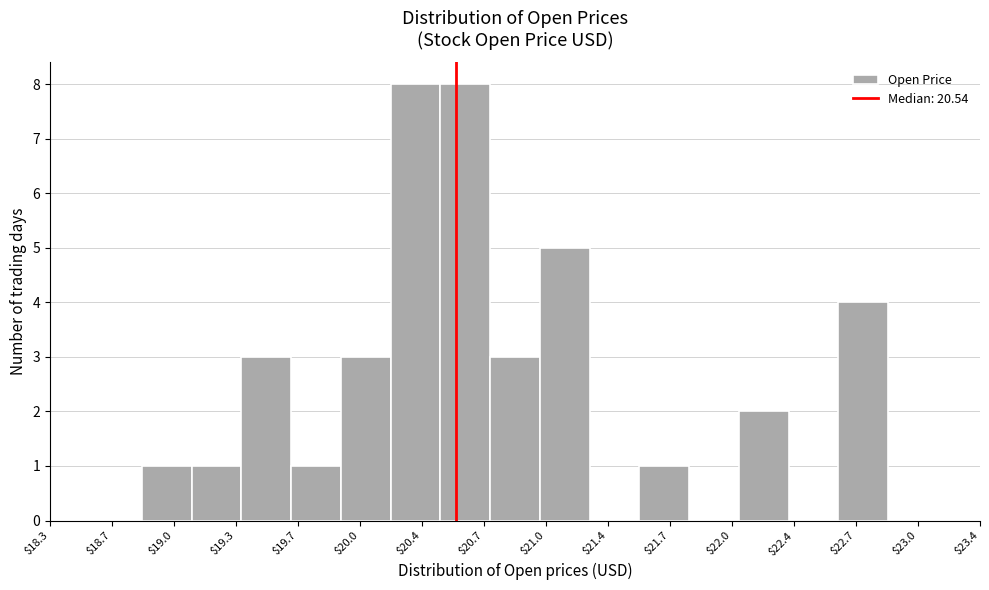

Reading left to right, list every bar in this chart as the range it spans on the x-axis followed by its height. Neither the bar edges nor the heights are printed on the chart, so give them approximately, as read against the axes.

18.85 to 19.10: 1
19.10 to 19.35: 1
19.35 to 19.65: 3
19.65 to 19.90: 1
19.90 to 20.20: 3
20.20 to 20.45: 8
20.45 to 20.70: 8
20.70 to 21.00: 3
21.00 to 21.25: 5
21.25 to 21.55: 0
21.55 to 21.80: 1
21.80 to 22.10: 0
22.10 to 22.35: 2
22.35 to 22.60: 0
22.60 to 22.90: 4